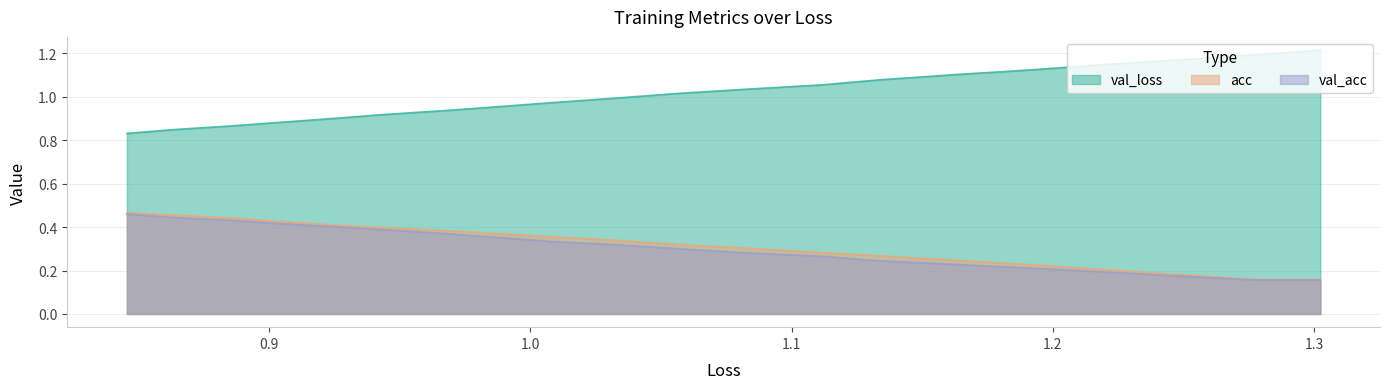

How many distinct data groups are displayed?

3